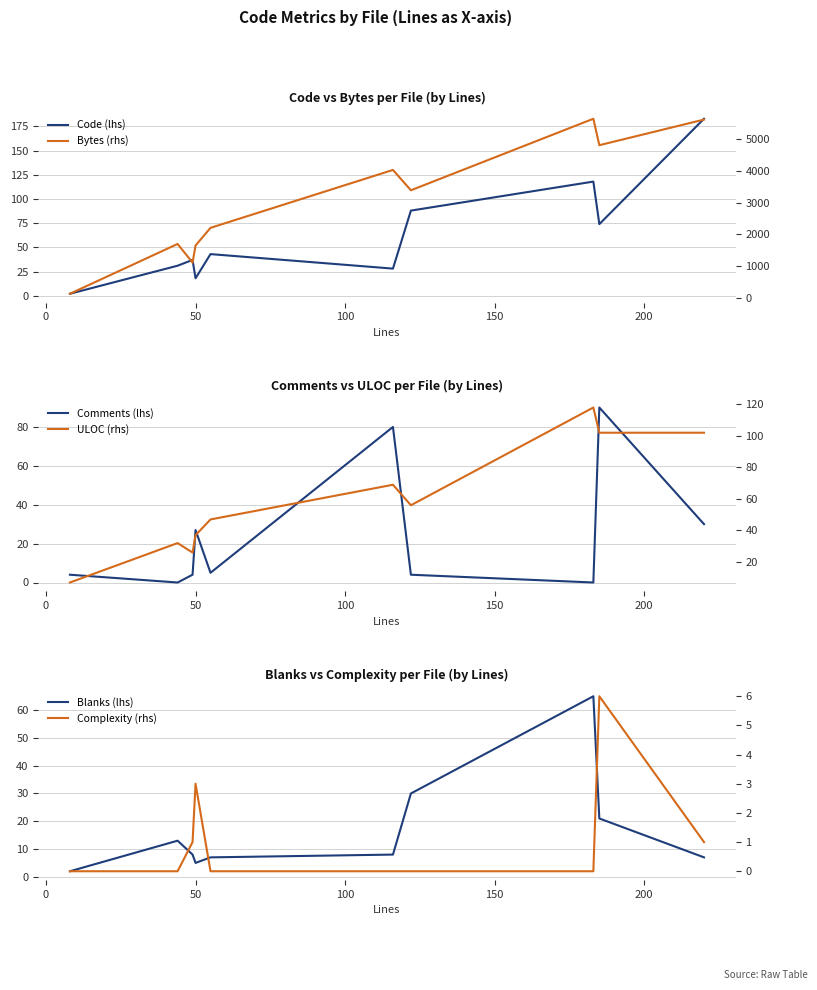

True or false: ULOC (rhs) and Complexity (rhs) intersect in this chart.

False